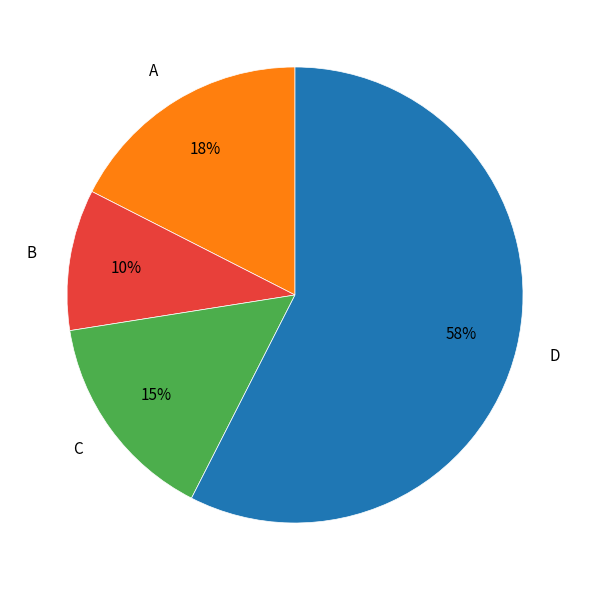

The C slice represents 33% of the pie. True or false?

False